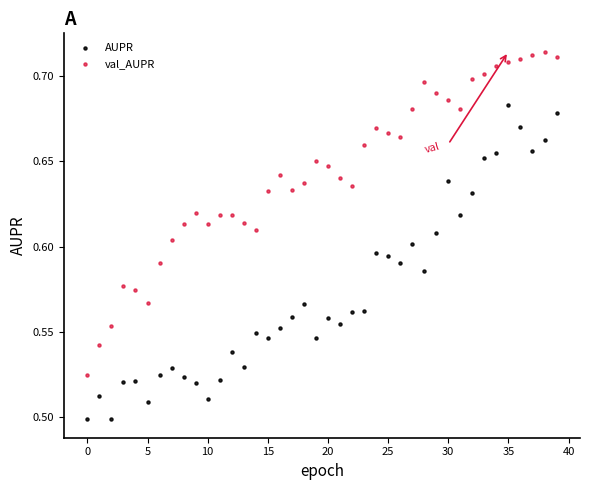

What are all the series names shown in the legend?

AUPR, val_AUPR